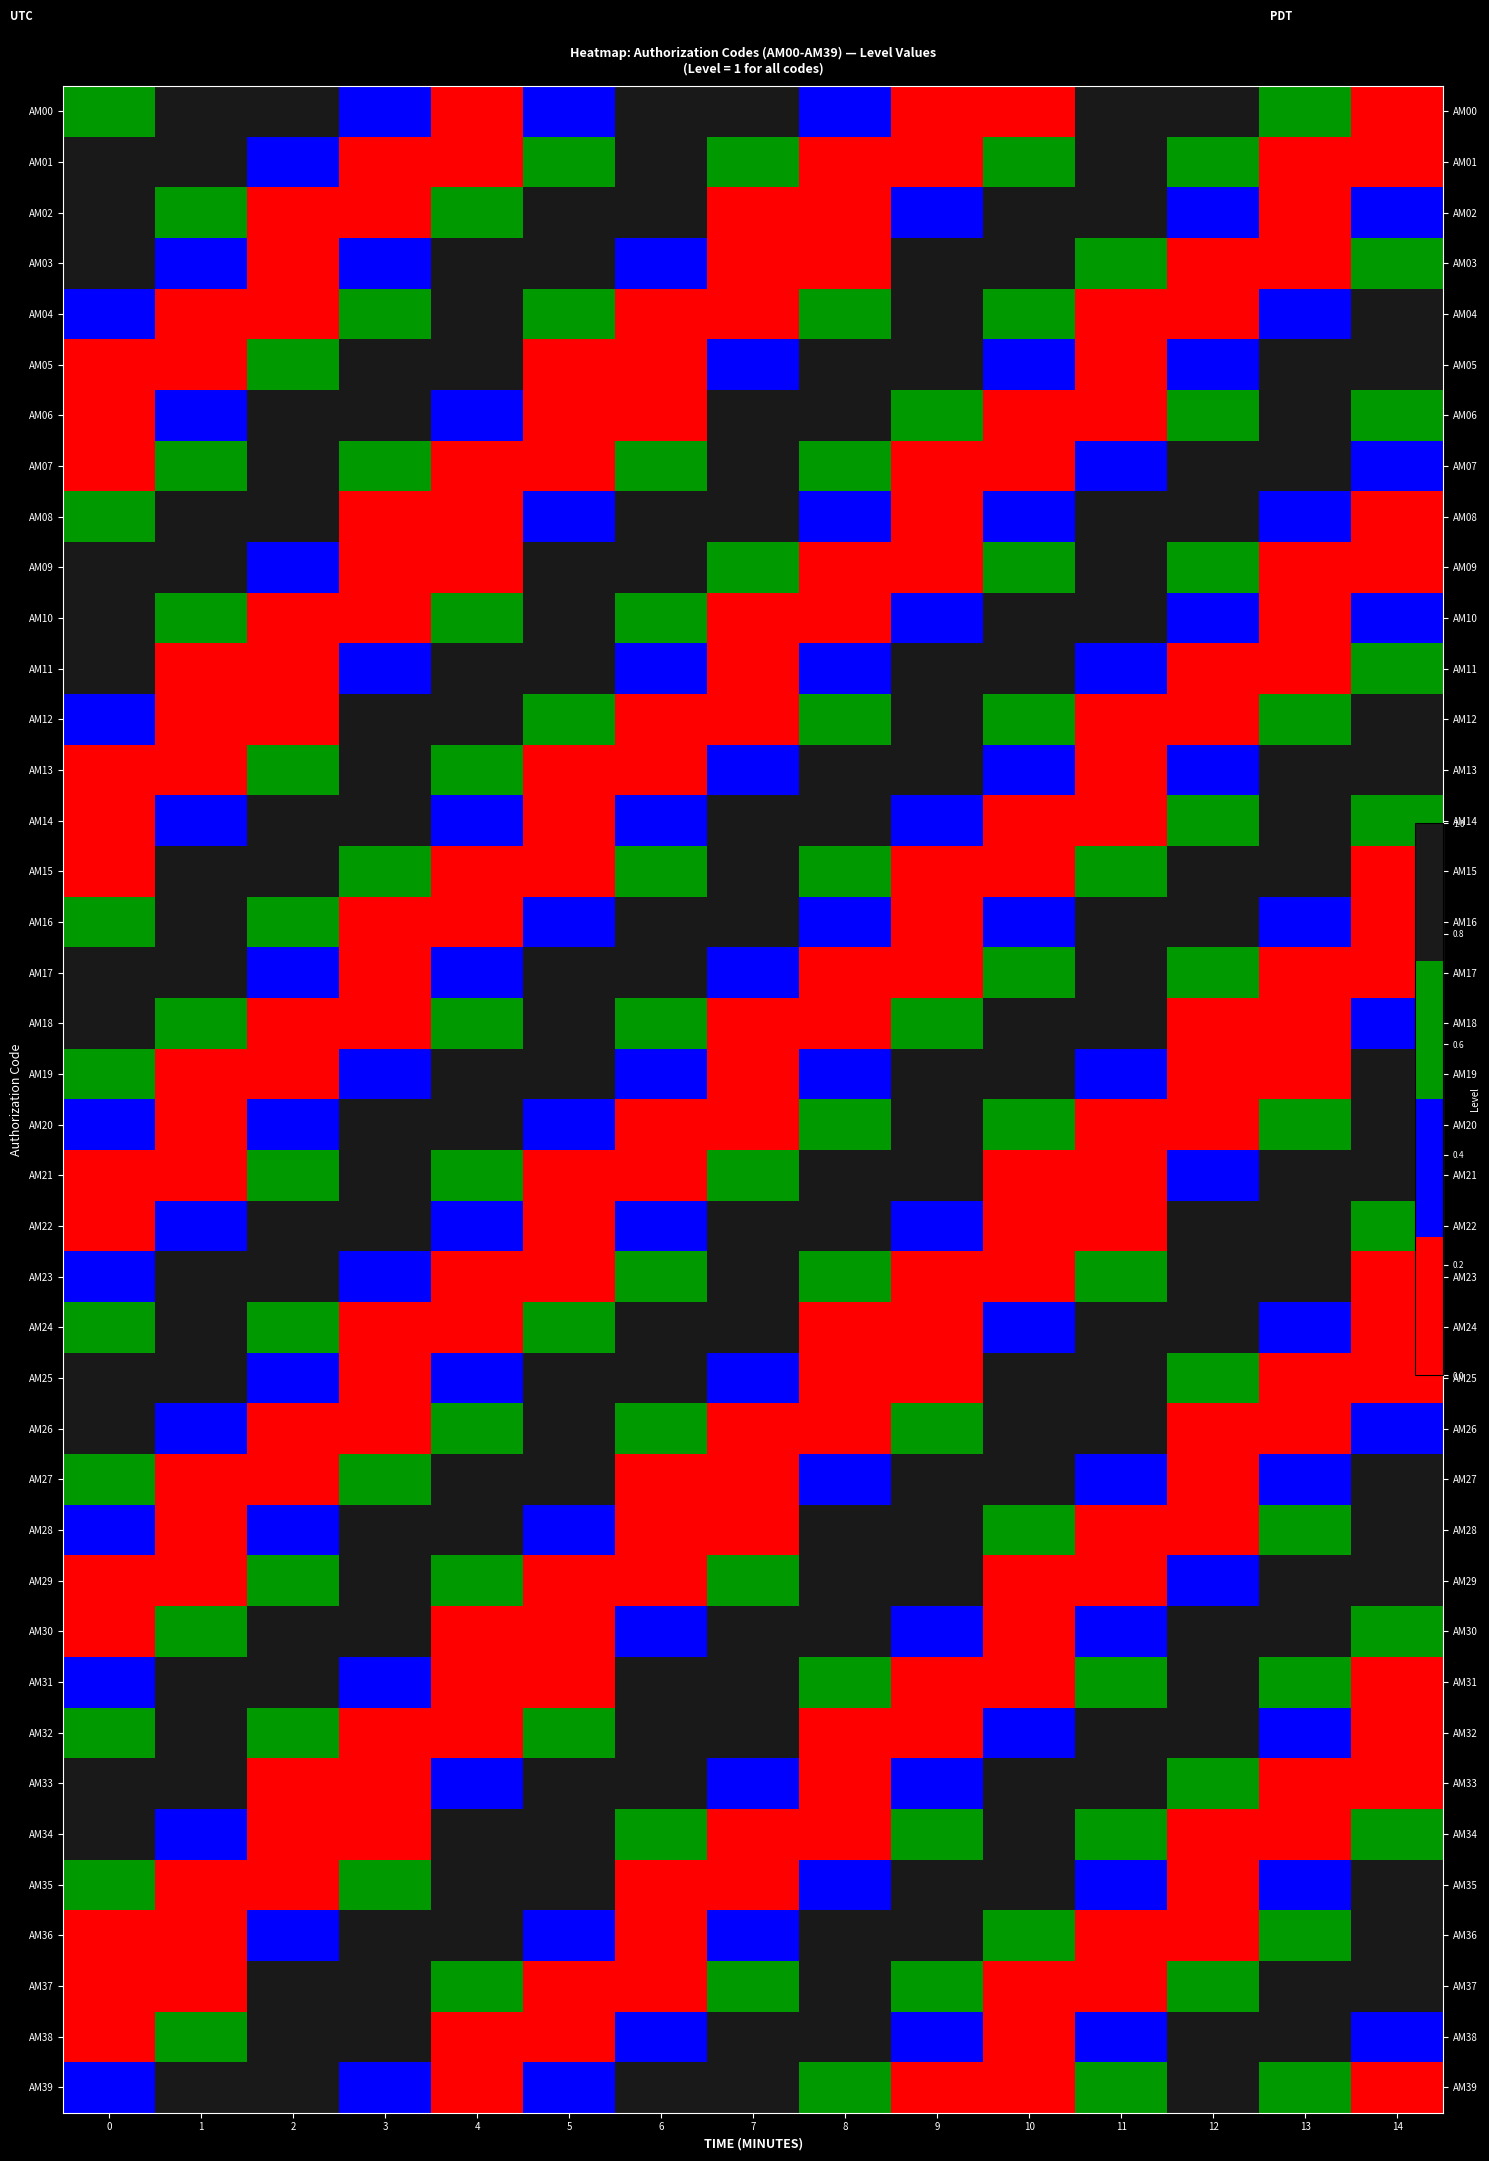

True or false: AM29 has a value of 0.5 at 12.

True